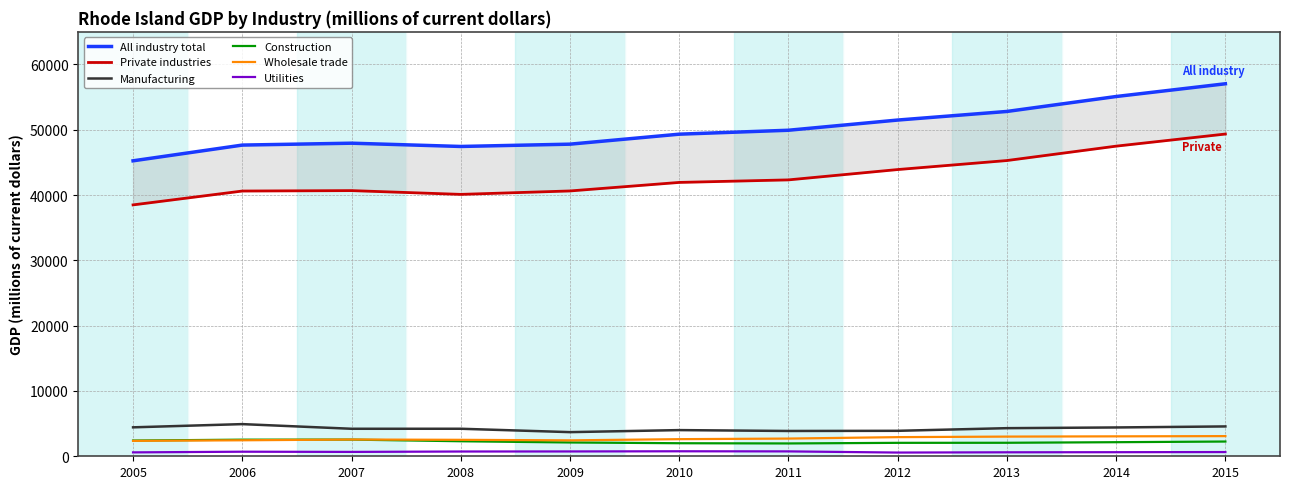

Is the value of Manufacturing at 2009 greater than the value of Private industries at 2005?

No